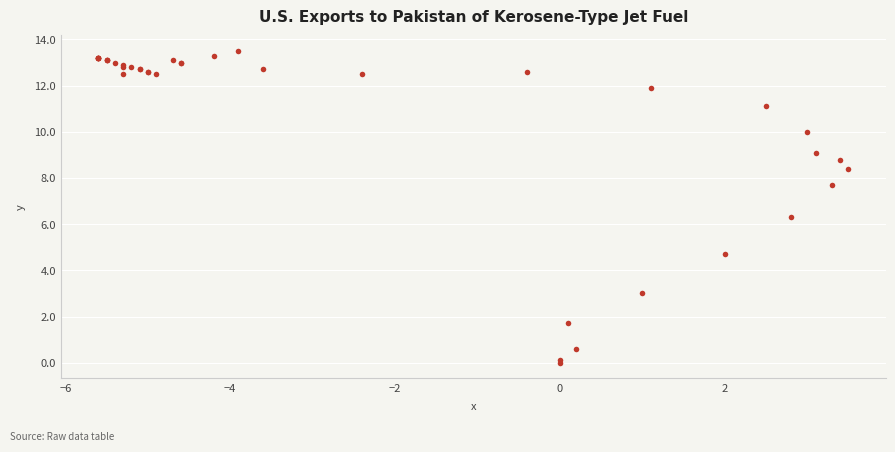

What Y value in the scatter plot is closest to 6?

6.3